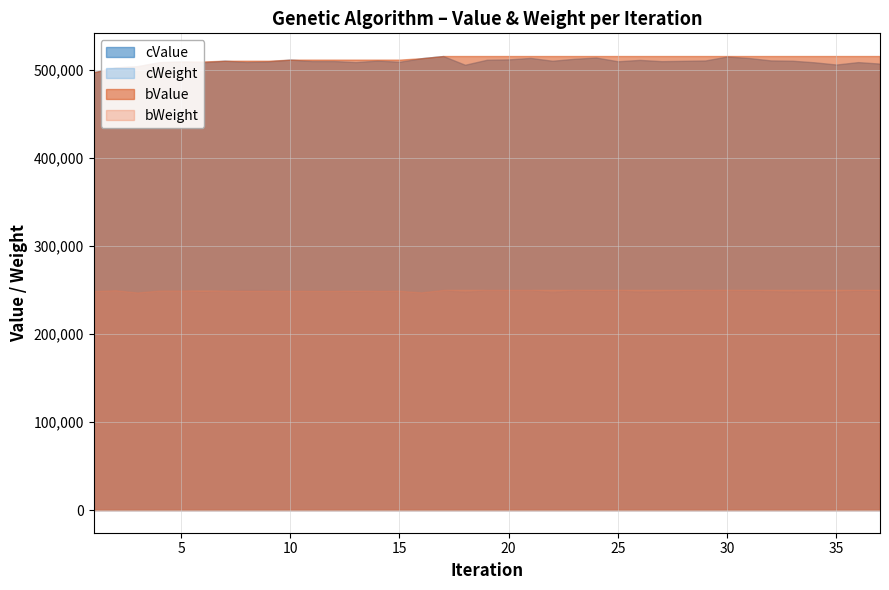

What is the value of the bValue point at the 14th from the left?

511491